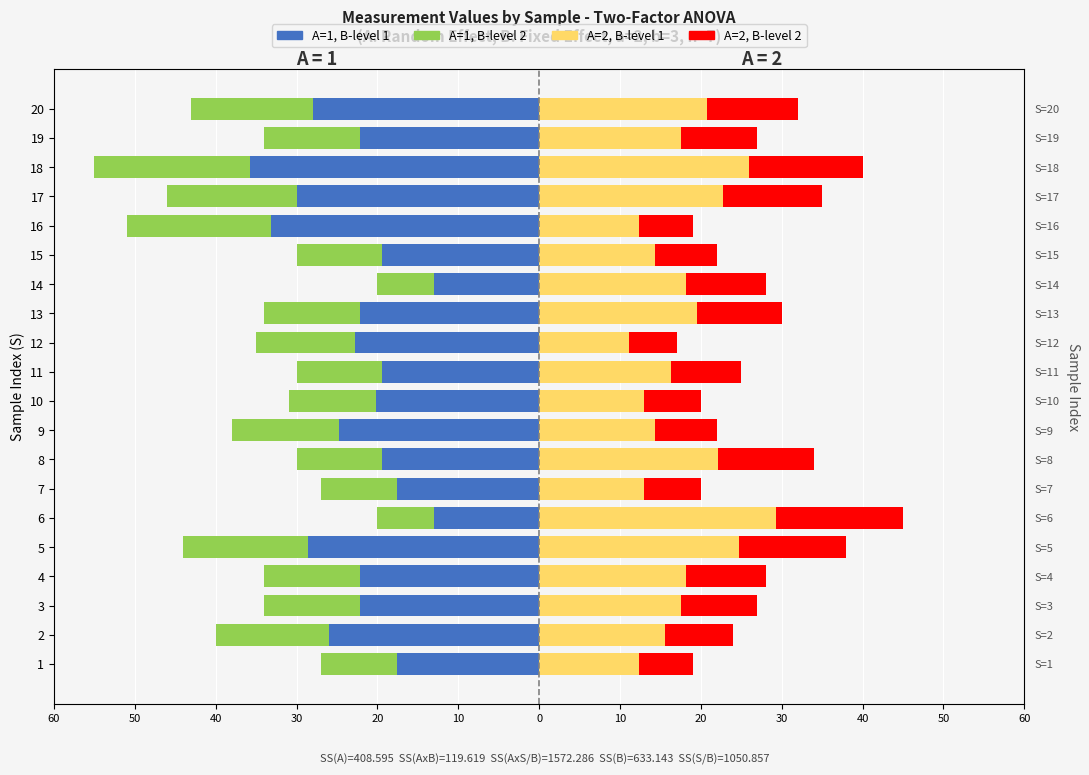

What is the highest value of the A=1, B-level 1 series?

-13.0